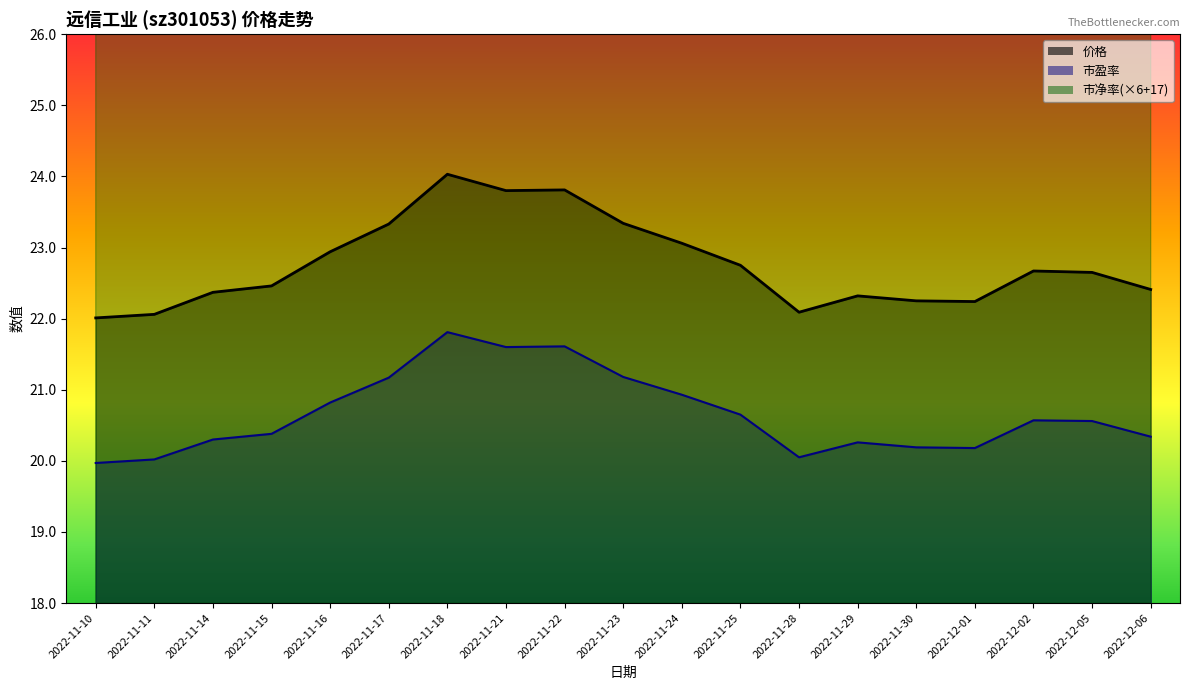

Is it true that 市盈率 equals 12.3 at 2022-11-17?

False